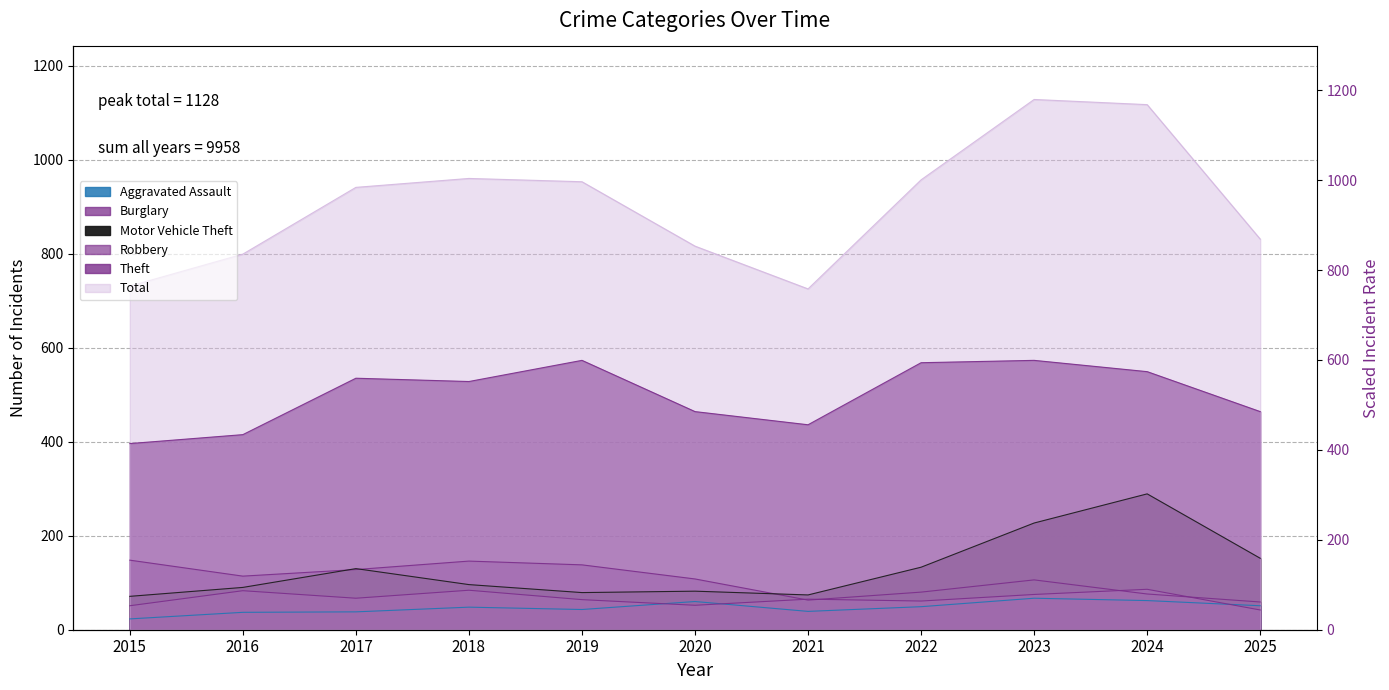

Rank the series at 2020 from lowest to highest value.

Robbery, Aggravated Assault, Motor Vehicle Theft, Burglary, Theft, Total